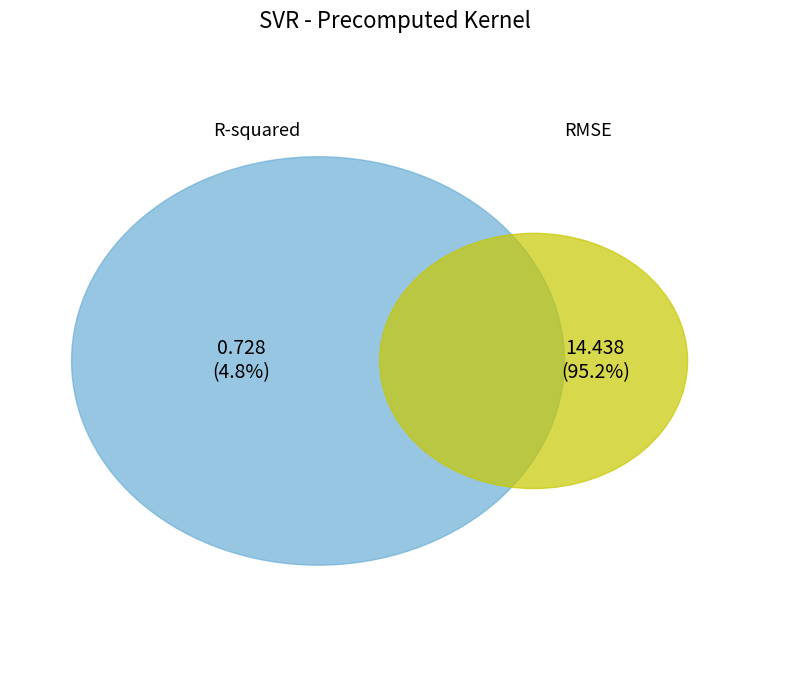

To the nearest percent, what is the difference between the RMSE and R-squared slice percentages?

90%